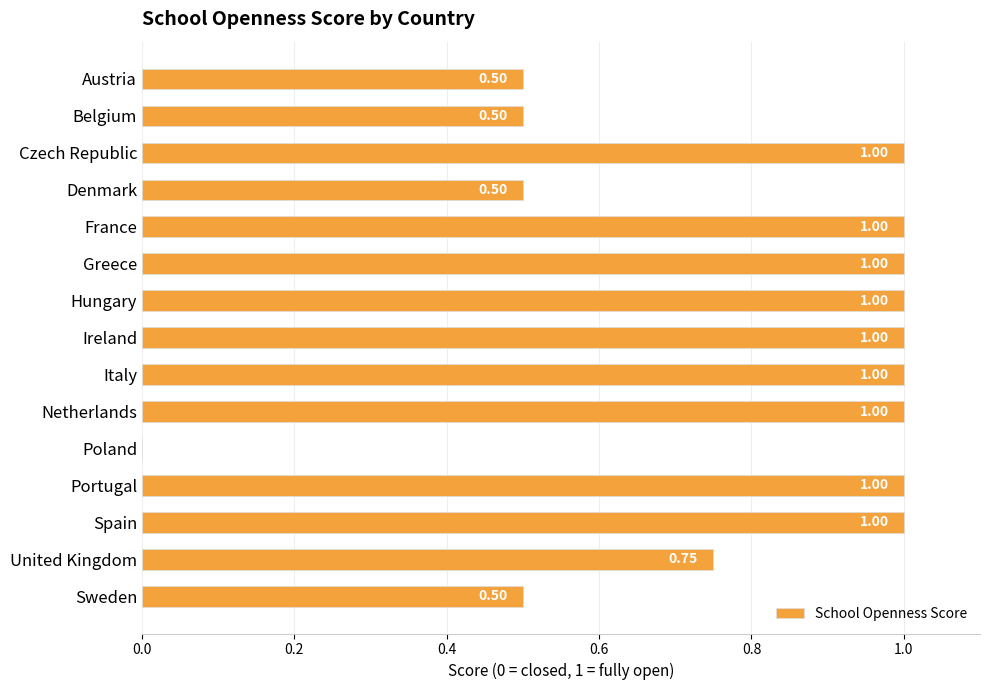

Between United Kingdom and Italy, which is larger?

Italy